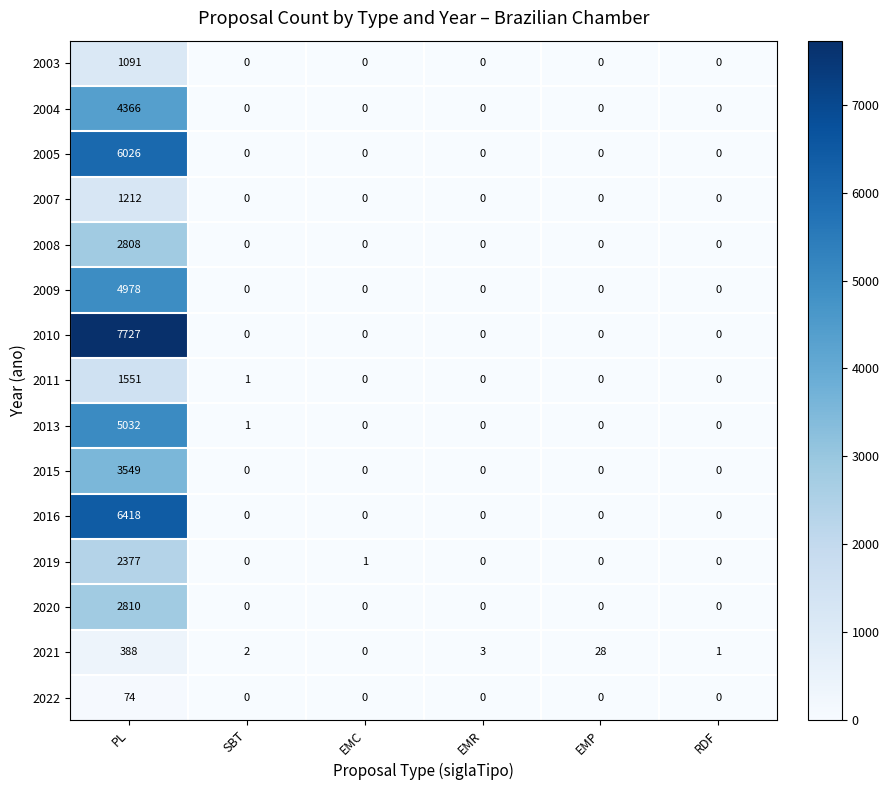

What is the maximum value for 2019?

2377